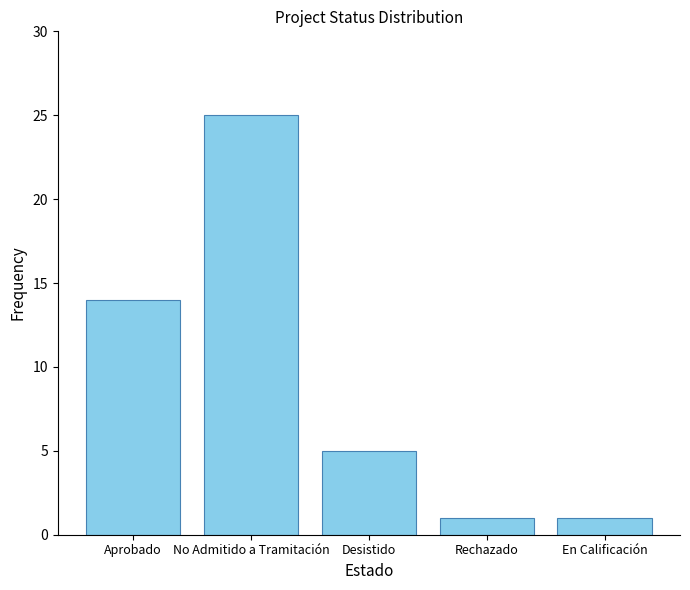

Which has a higher value, Aprobado or Rechazado?

Aprobado